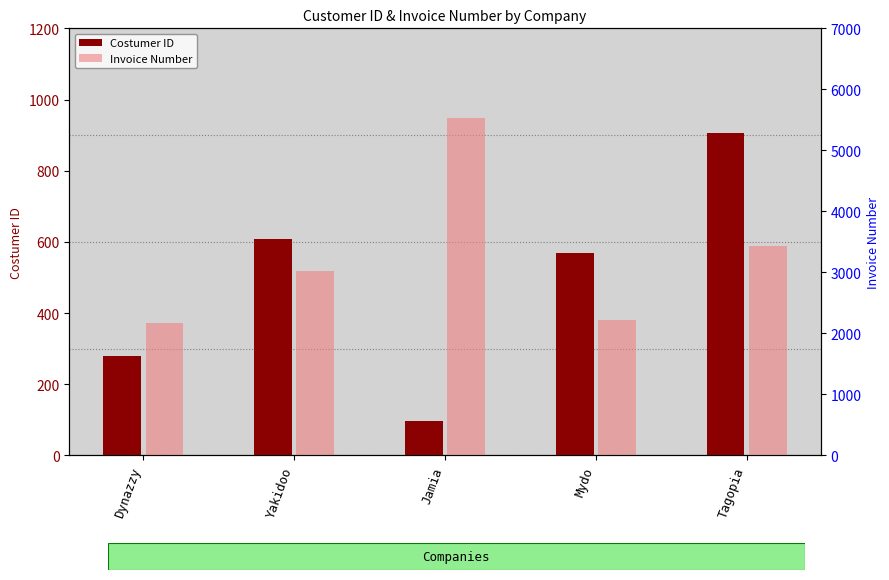

Reading right to left, extract all data points from this chart.

Costumer ID: Tagopia=907	Mydo=570	Jamia=97	Yakidoo=609	Dynazzy=279
Invoice Number: Tagopia=3441	Mydo=2223	Jamia=5536	Yakidoo=3031	Dynazzy=2170